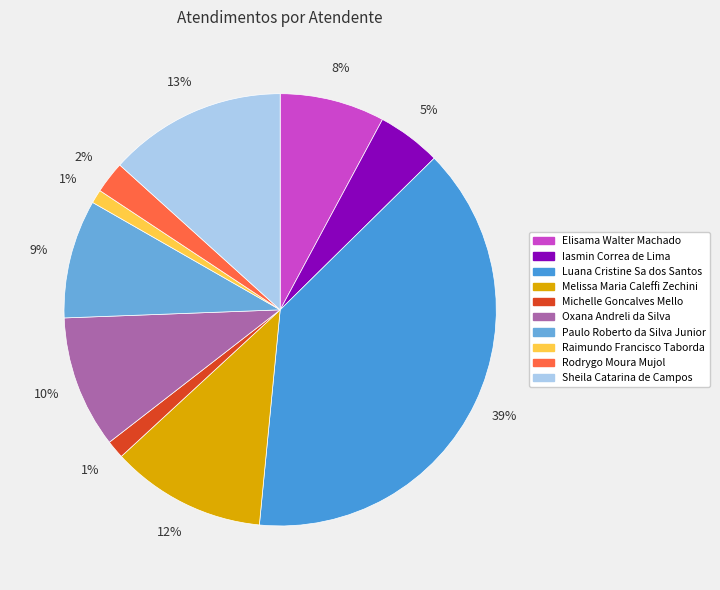

How many segments does this pie chart have?

10